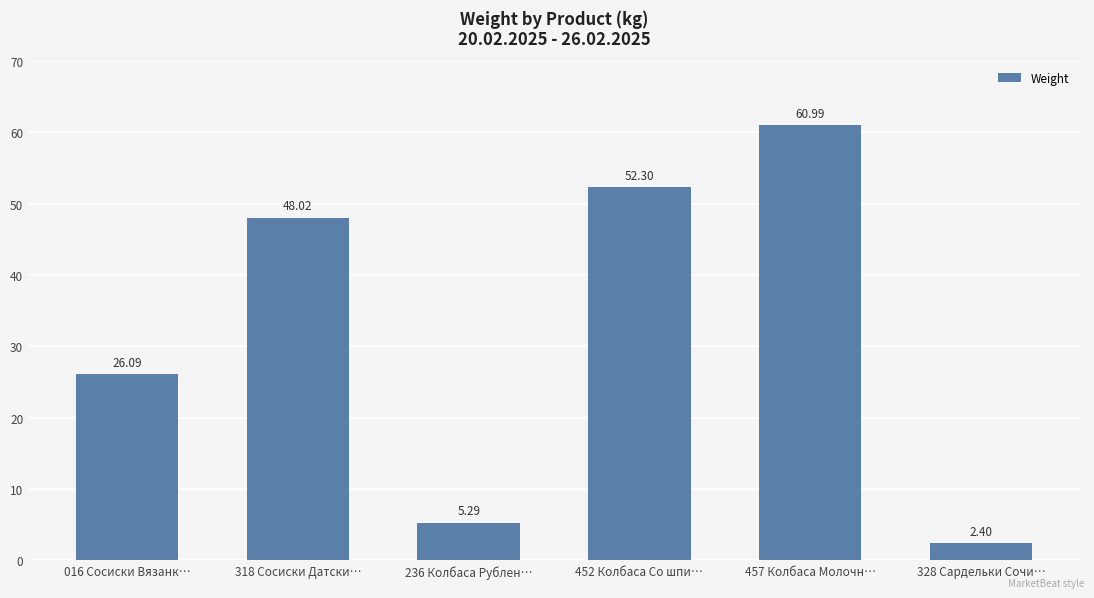

The value at 328 Сардельки Сочи… is 2.4. True or false?

True